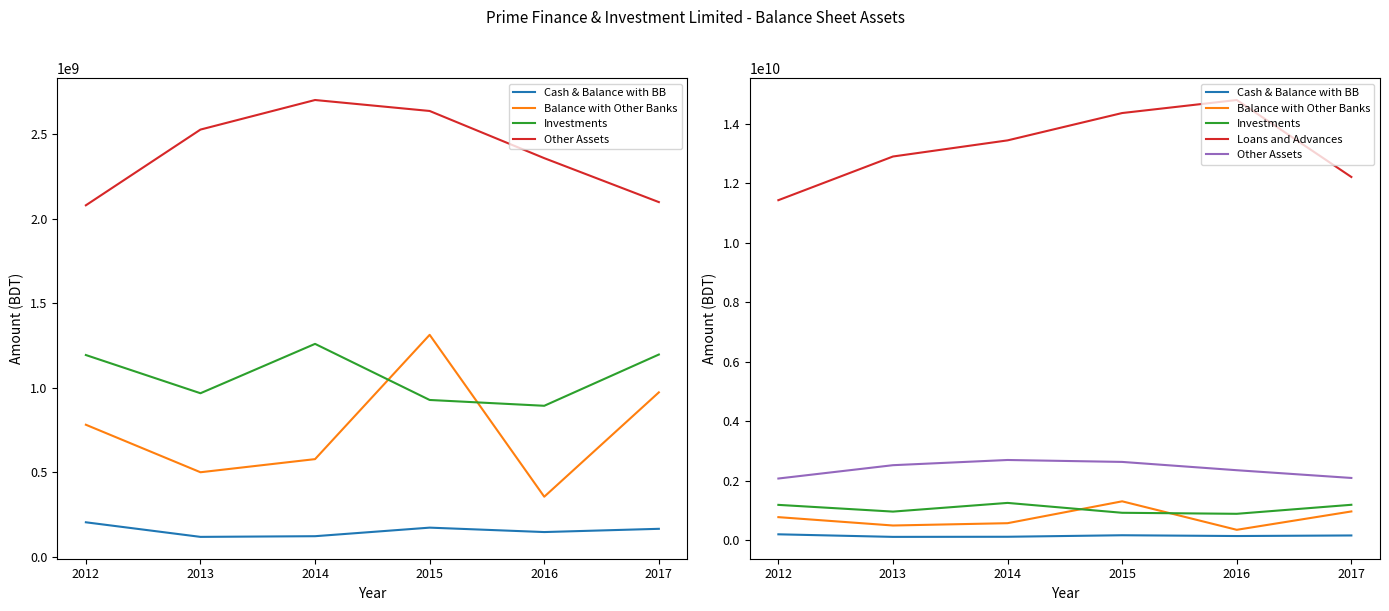

Is the value of Other Assets at 2017 greater than the value of Investments at 2017?

Yes